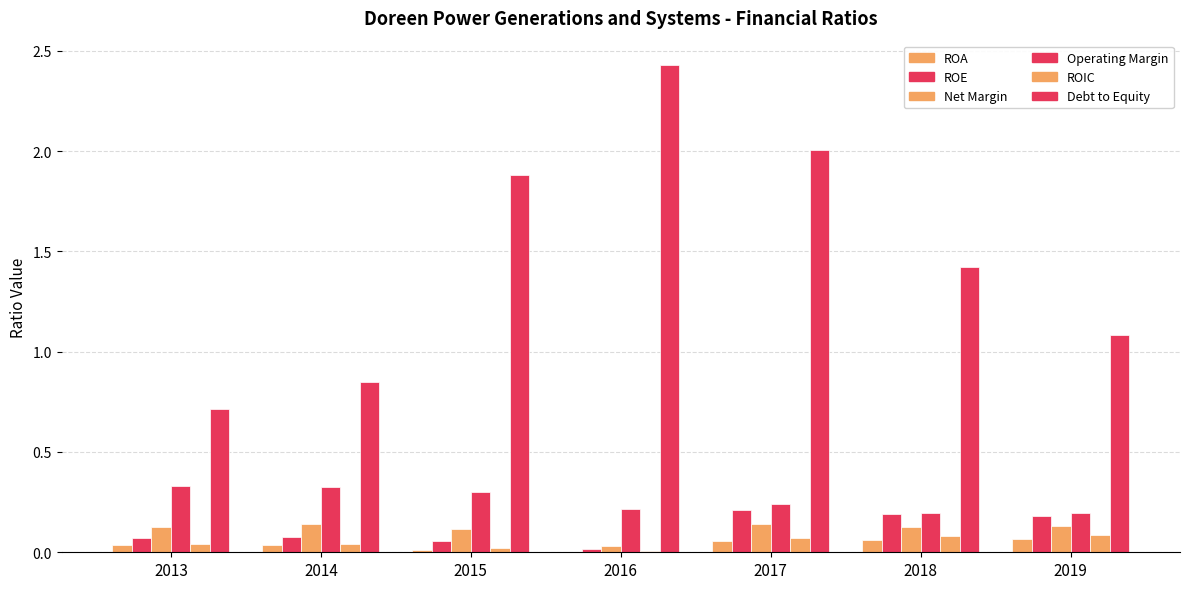

Rank the series at 2015 from lowest to highest value.

ROA, ROIC, ROE, Net Margin, Operating Margin, Debt to Equity